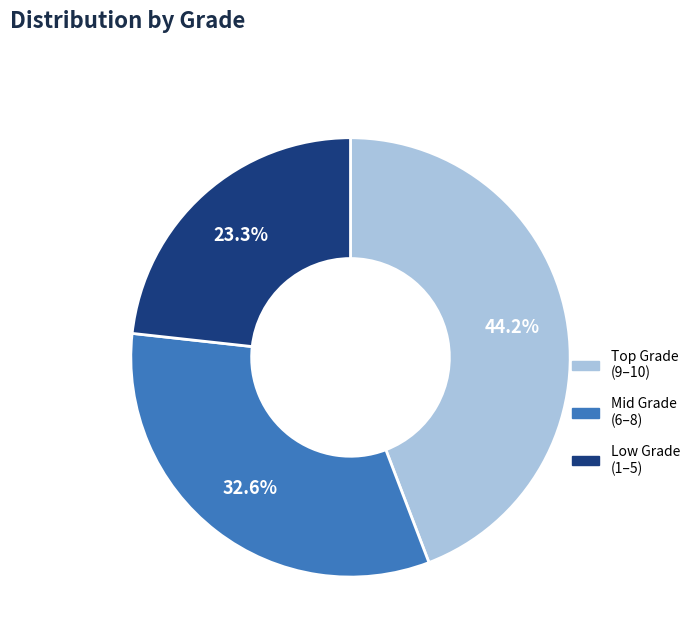

To the nearest percent, what is the difference between the largest and smallest slice percentages?

21%